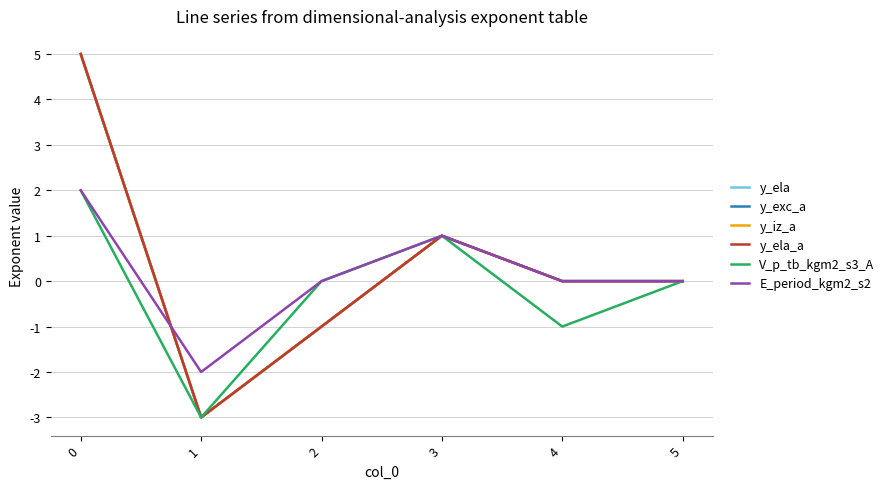

The value of y_exc_a at 1 is -1. True or false?

False